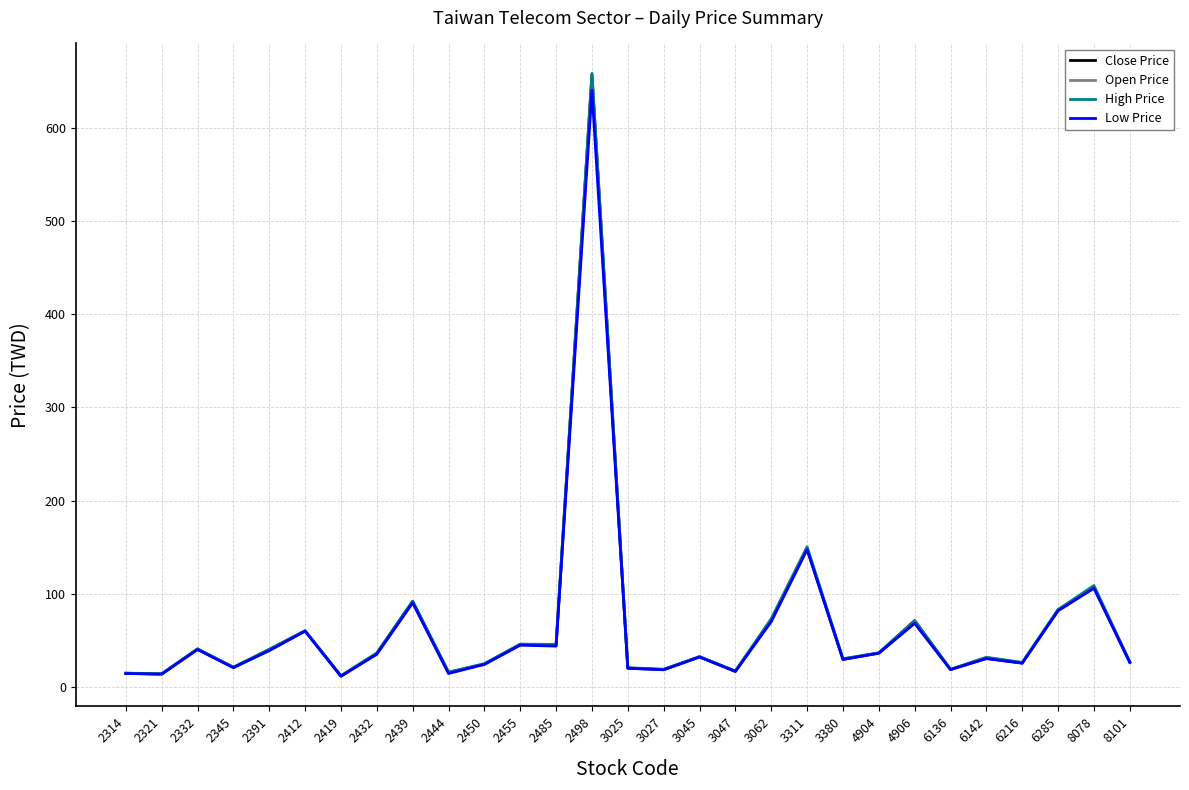

The value of Low Price at 3062 is 40.7. True or false?

False